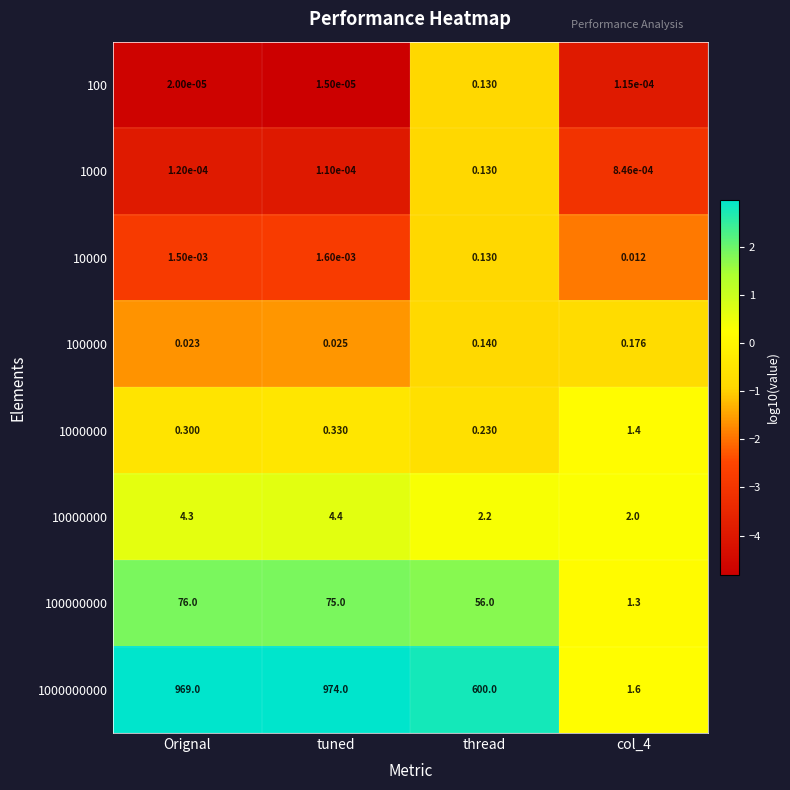

How many data points in 100000000 are less than 75?

2